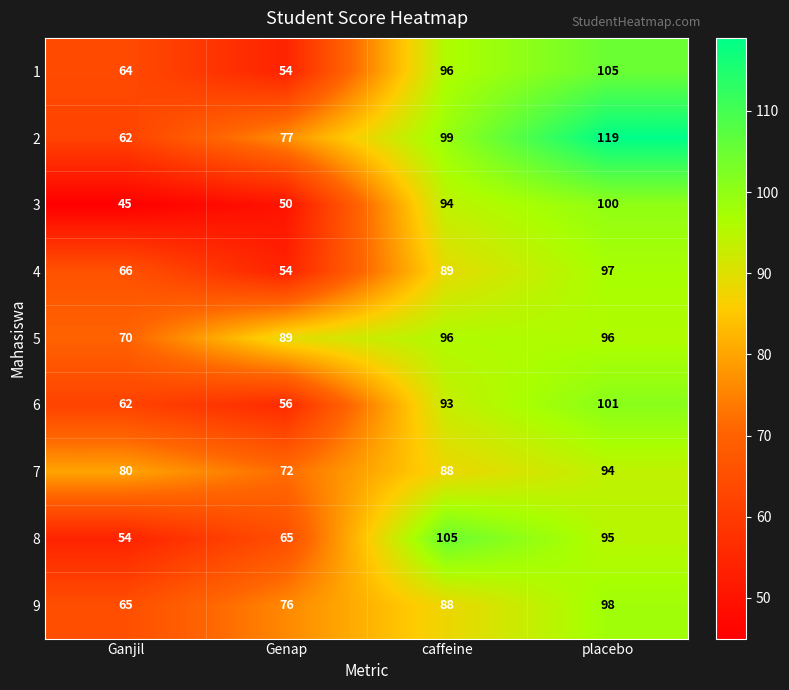

Which series has the widest spread of values?

2